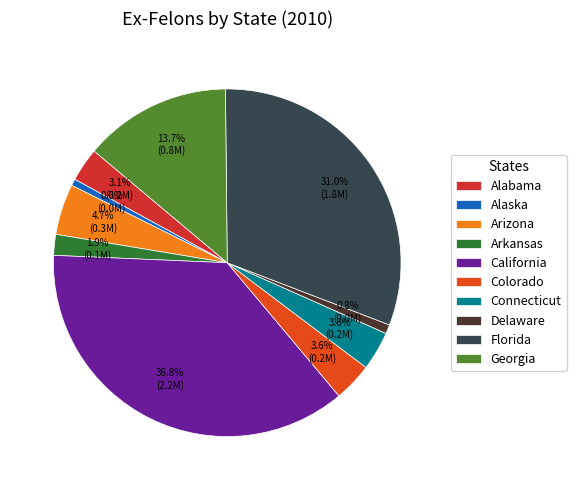

What portion of the pie excludes Connecticut?

96.4%